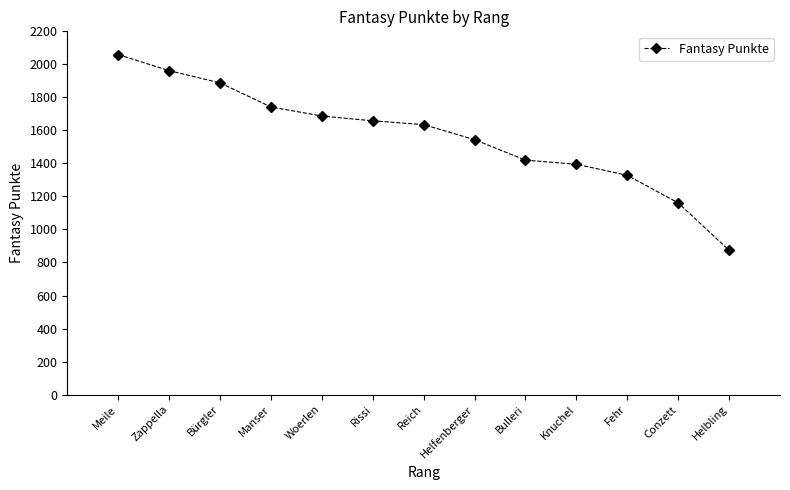

Which label corresponds to the largest value in the chart?

Meile